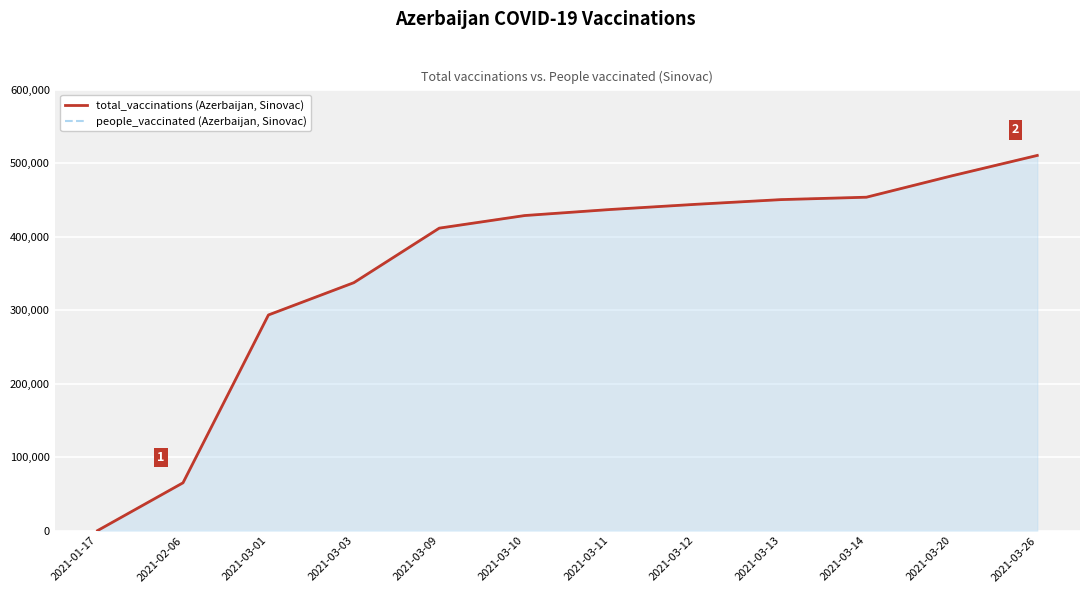

Reading left to right, list all the values displayed in this chart.

total_vaccinations (Azerbaijan, Sinovac): 2021-01-17=0	2021-02-06=65000	2021-03-01=293360	2021-03-03=337315	2021-03-09=411496	2021-03-10=428635	2021-03-11=436849	2021-03-12=443888	2021-03-13=450316	2021-03-14=453586	2021-03-20=482664	2021-03-26=510420
people_vaccinated (Azerbaijan, Sinovac): 2021-01-17=0	2021-02-06=65000	2021-03-01=293360	2021-03-03=337315	2021-03-09=411496	2021-03-10=428635	2021-03-11=436849	2021-03-12=443888	2021-03-13=450316	2021-03-14=453586	2021-03-20=482664	2021-03-26=510420